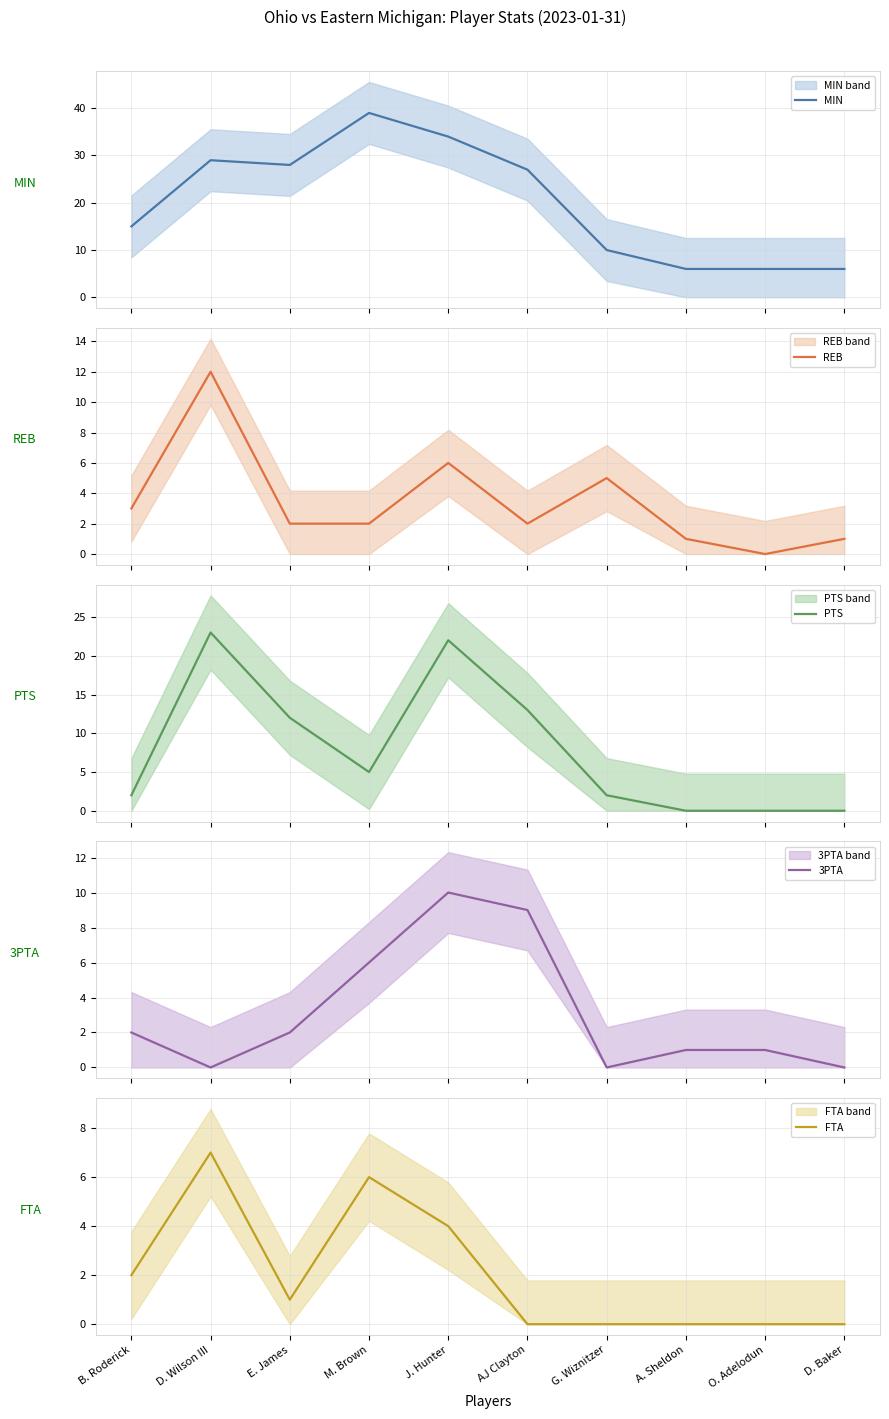

The value of FTA at D. Wilson III is 7. True or false?

True